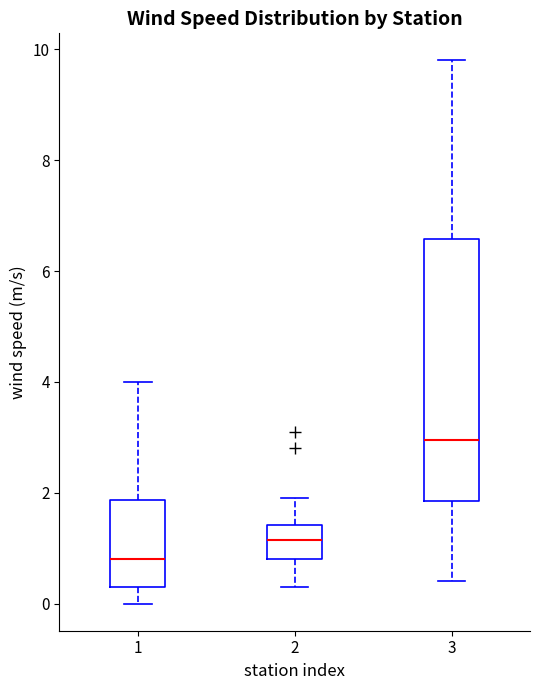

Comparing the boxes themselves (not the whiskers), which one is the tallest?

3